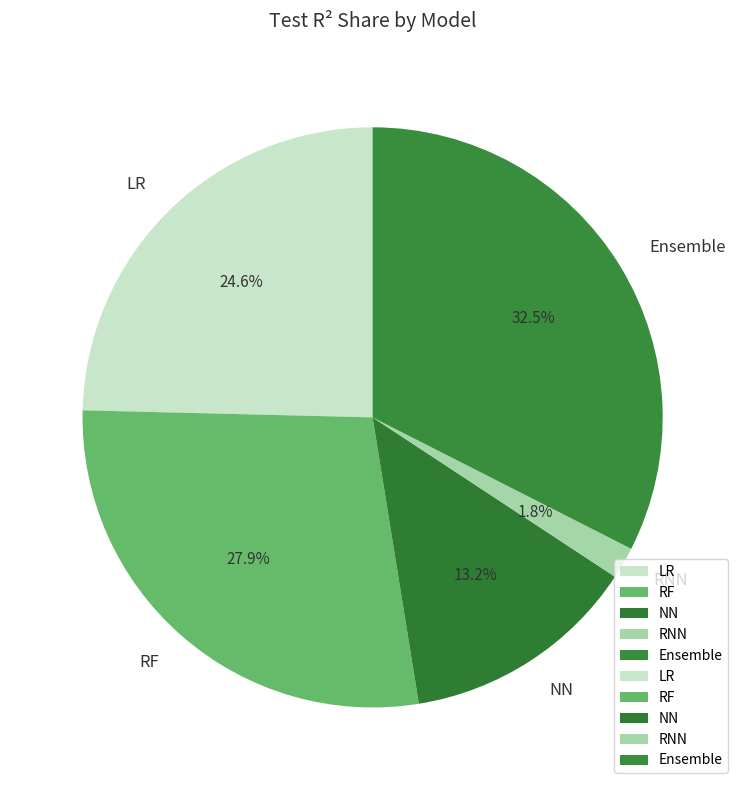

Which has a higher value, Ensemble or NN?

Ensemble